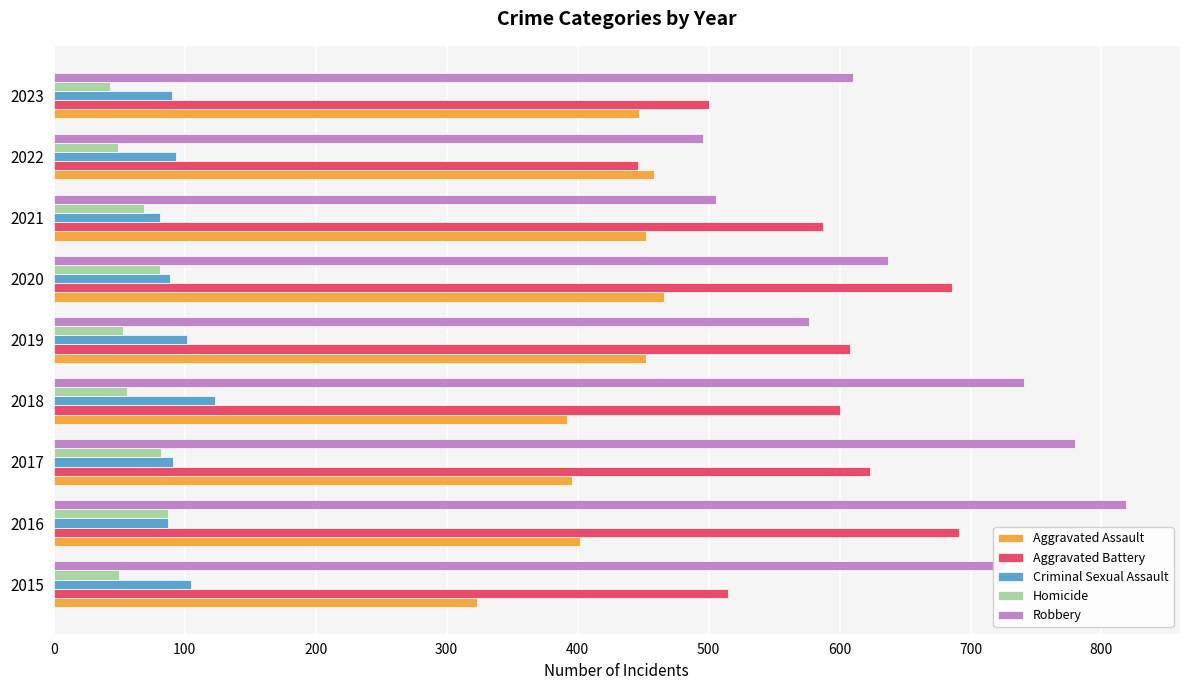

Where is Robbery nearest to the value 657?

2020